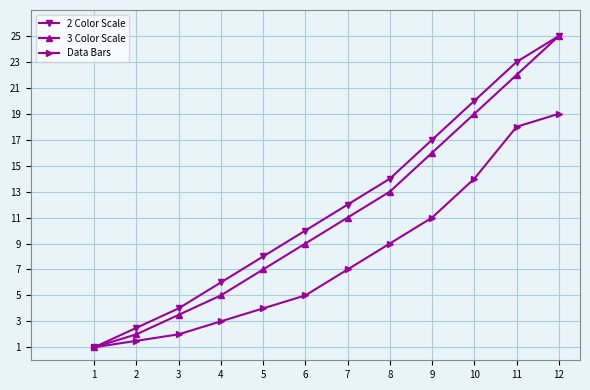

True or false: 3 Color Scale has a value of 1.0 at 1.

True